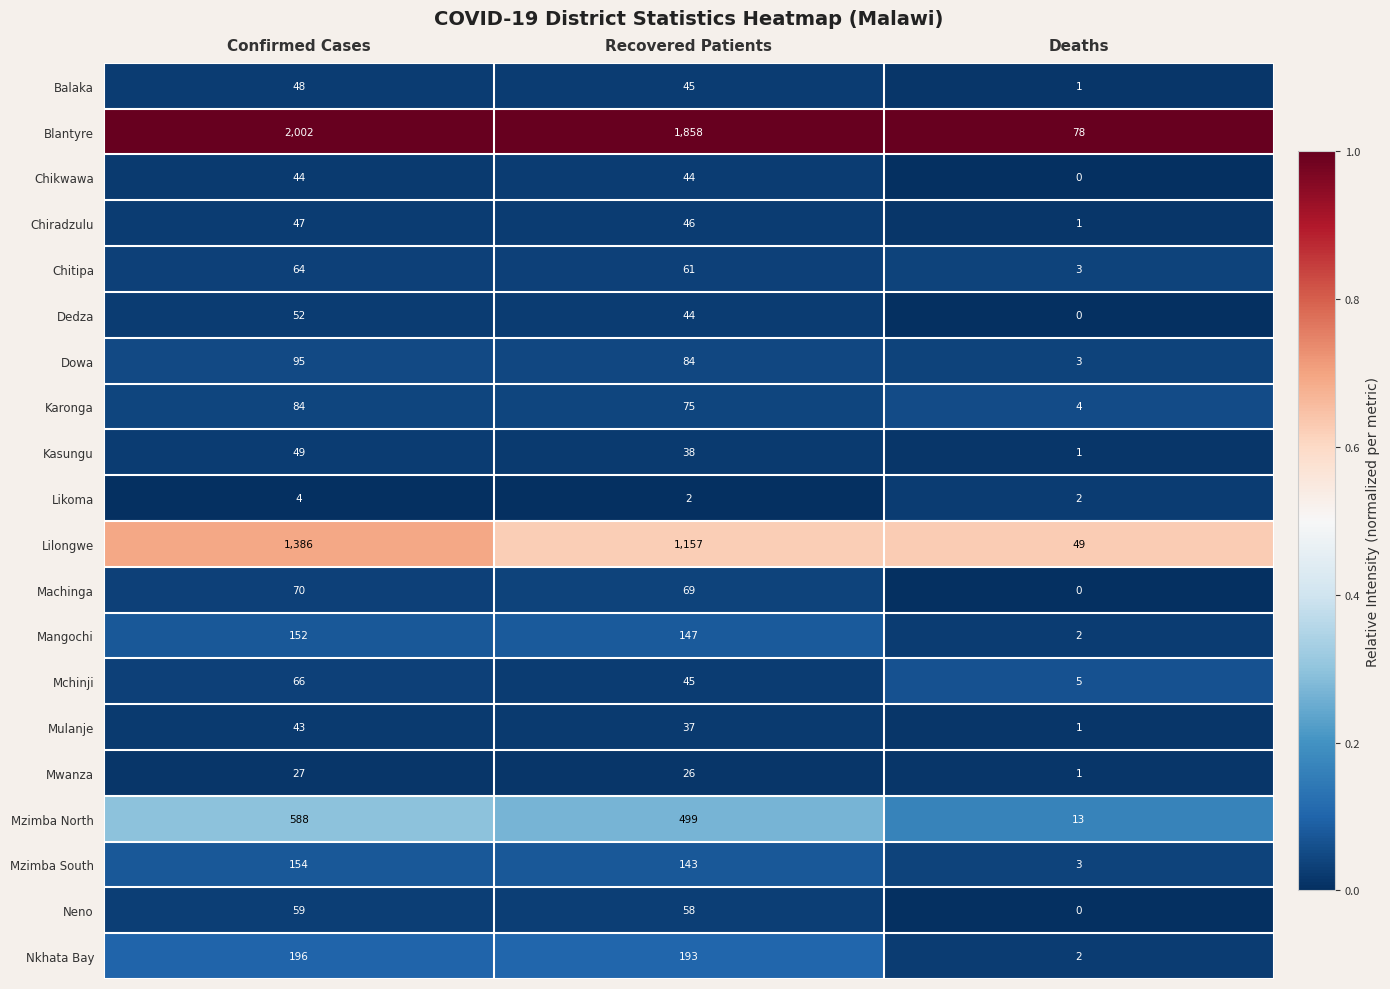

True or false: Nkhata Bay has a value of 310 at Confirmed Cases.

False